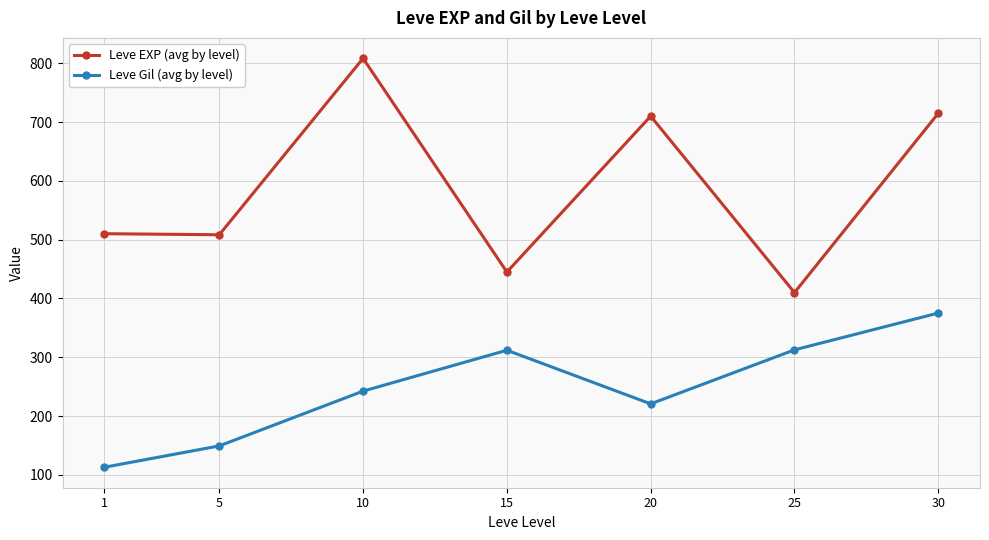

At 15, list the series in order from largest to smallest.

Leve EXP (avg by level), Leve Gil (avg by level)